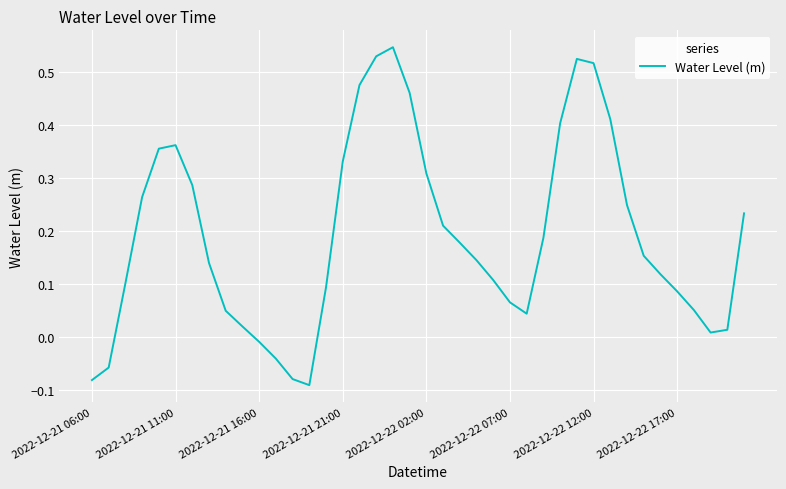

What is the difference between the maximum and minimum values?

0.6